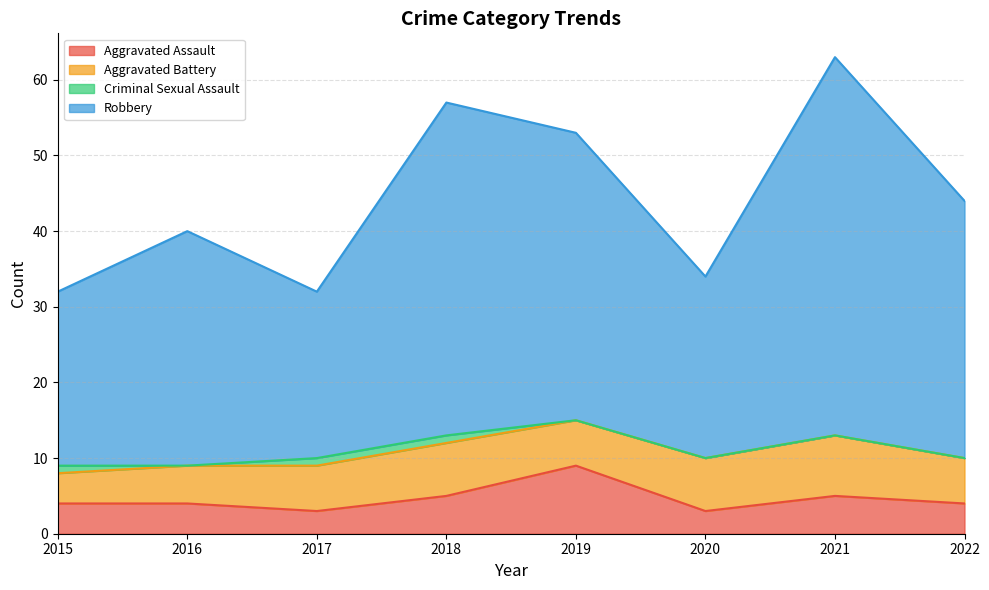

At which label does Aggravated Assault first exceed 4?

2018